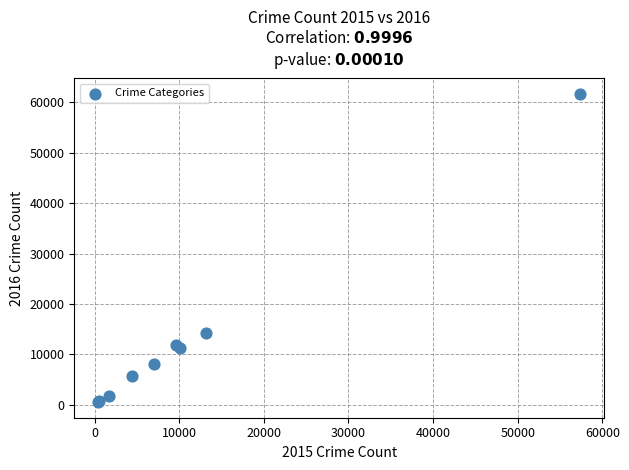

What Y value in the scatter plot is closest to 31069?

14289